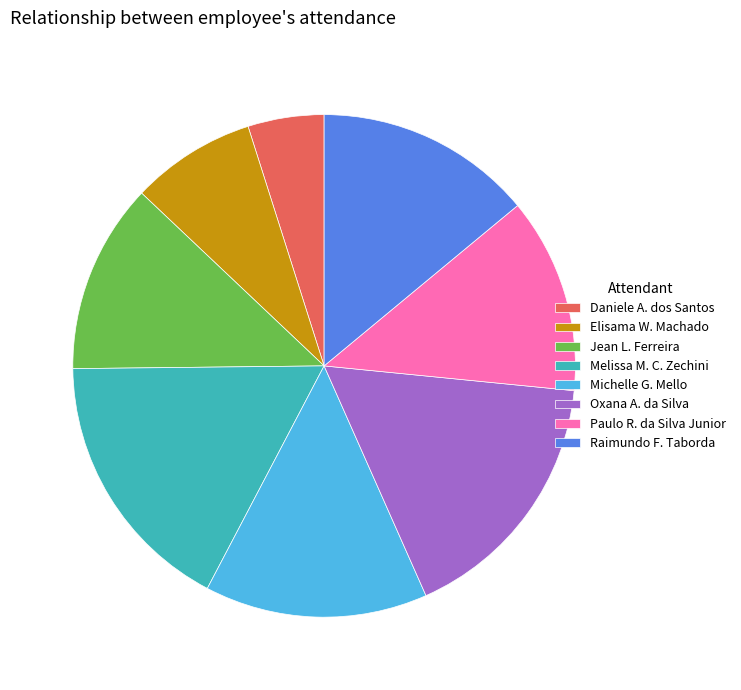

Is the sum of Raimundo F. Taborda and Jean L. Ferreira greater than half?

No